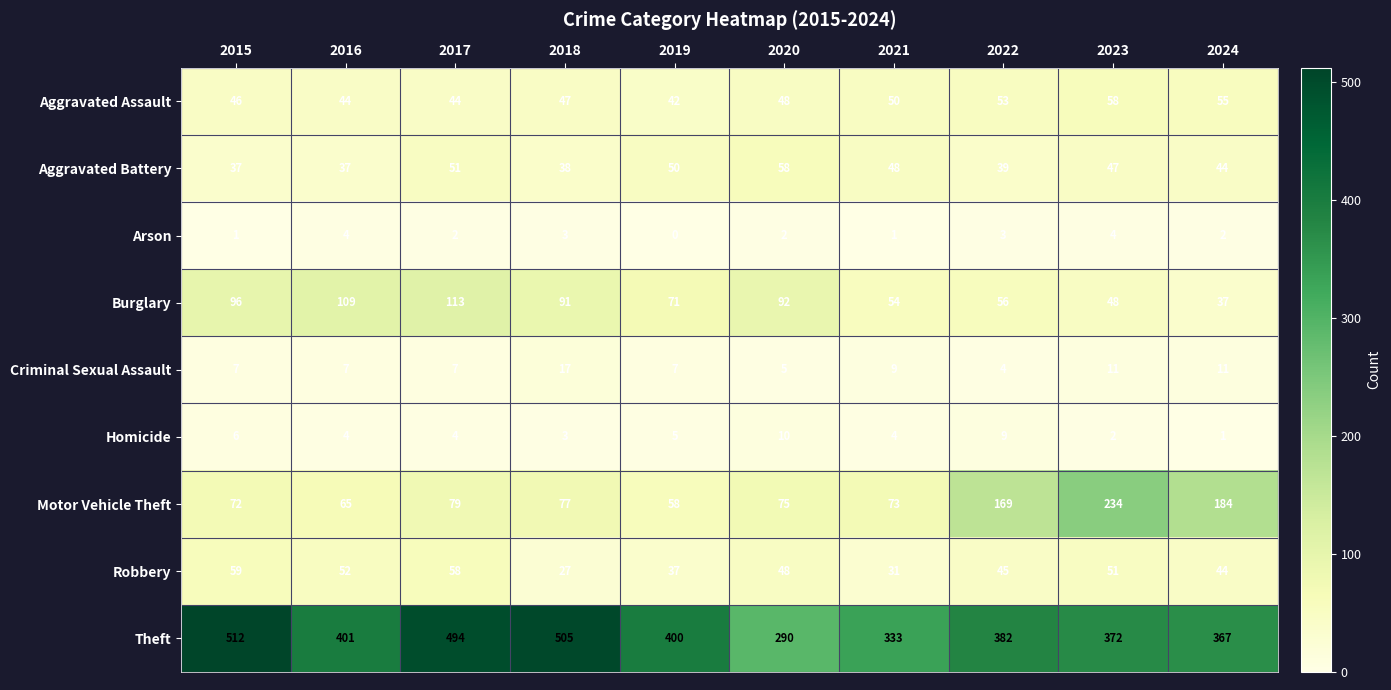

Which series has the largest range (max minus min)?

Theft